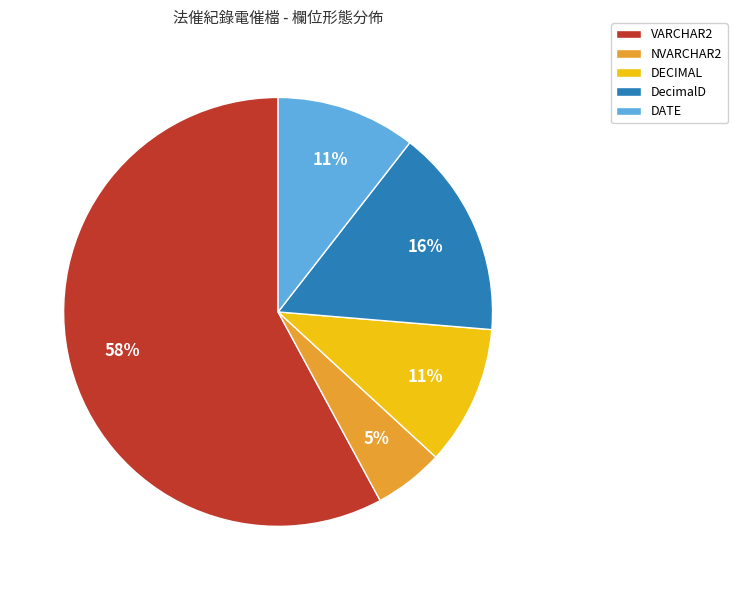

The DATE slice represents 11% of the pie. True or false?

True